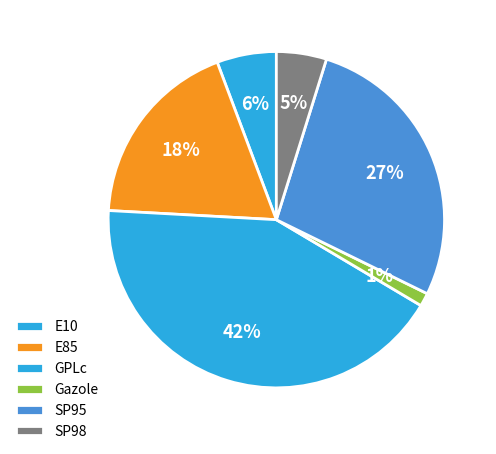

To the nearest percent, what is the combined percentage of E10 and Gazole?

7%